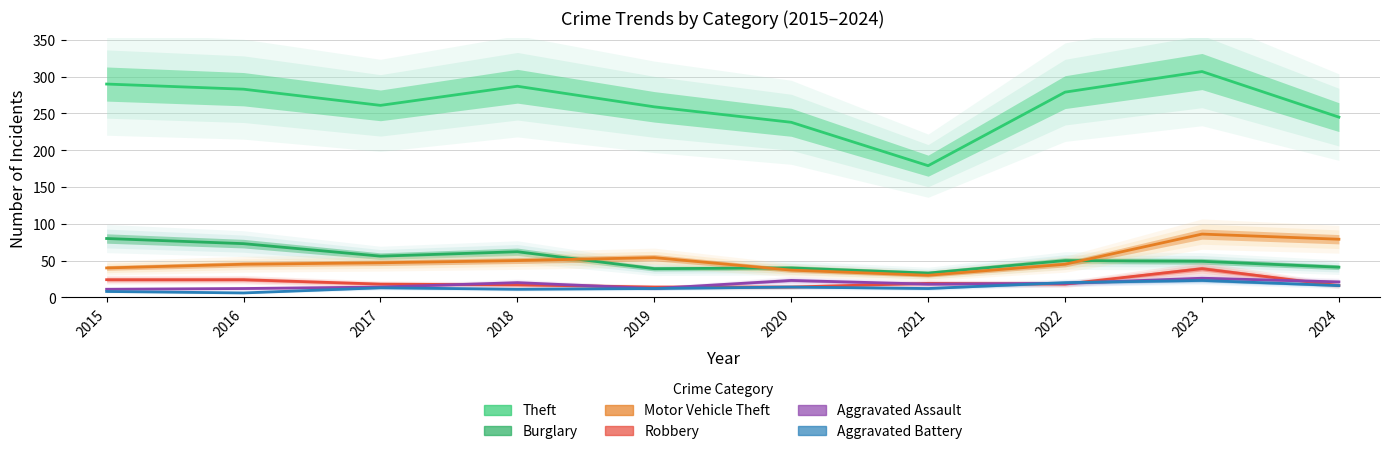

Does the chart display data point markers on the line(s)?

No